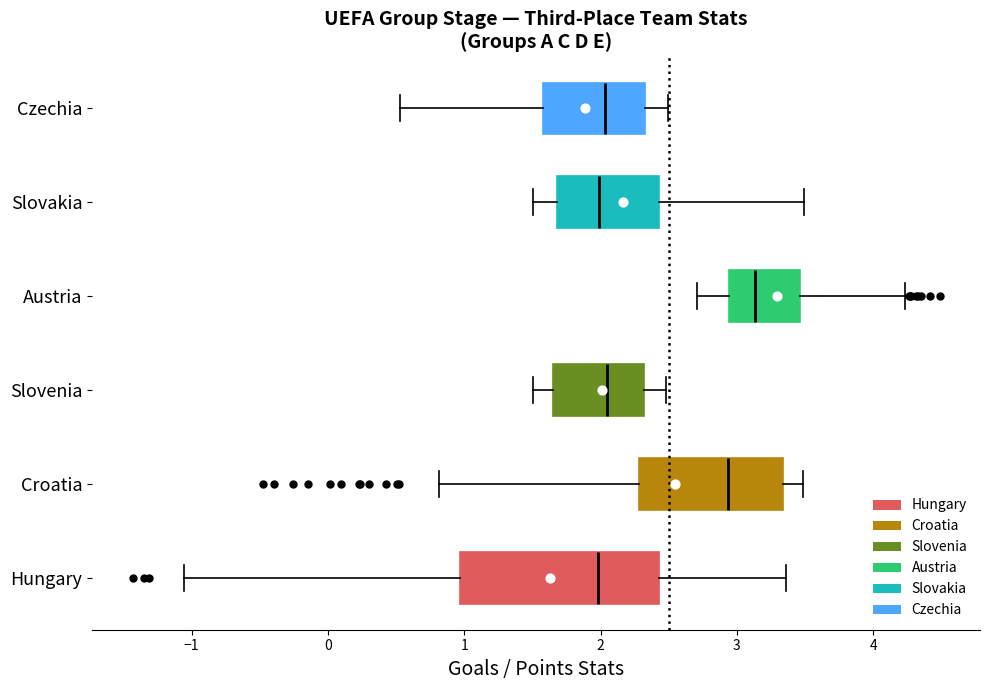

Which box is the widest, from its left edge to its right edge?

Hungary